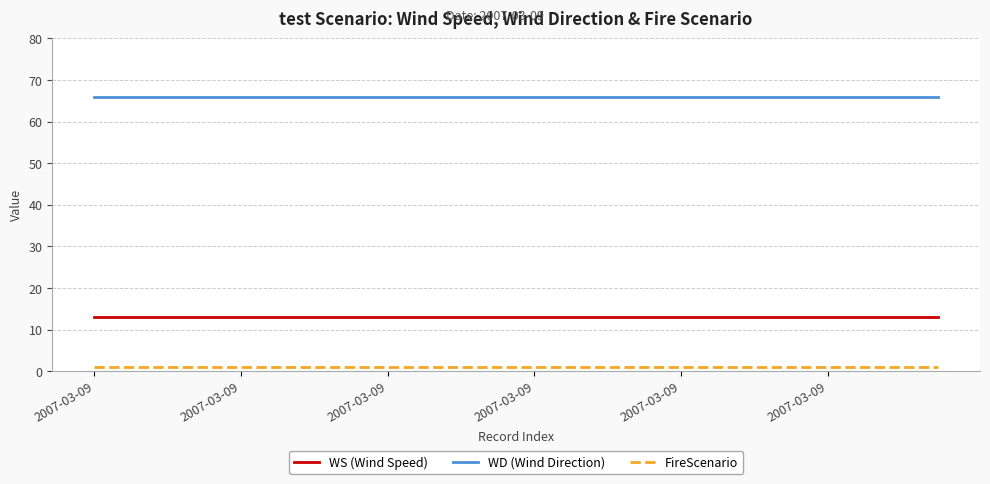

Which series has the largest total across all categories?

WD (Wind Direction)